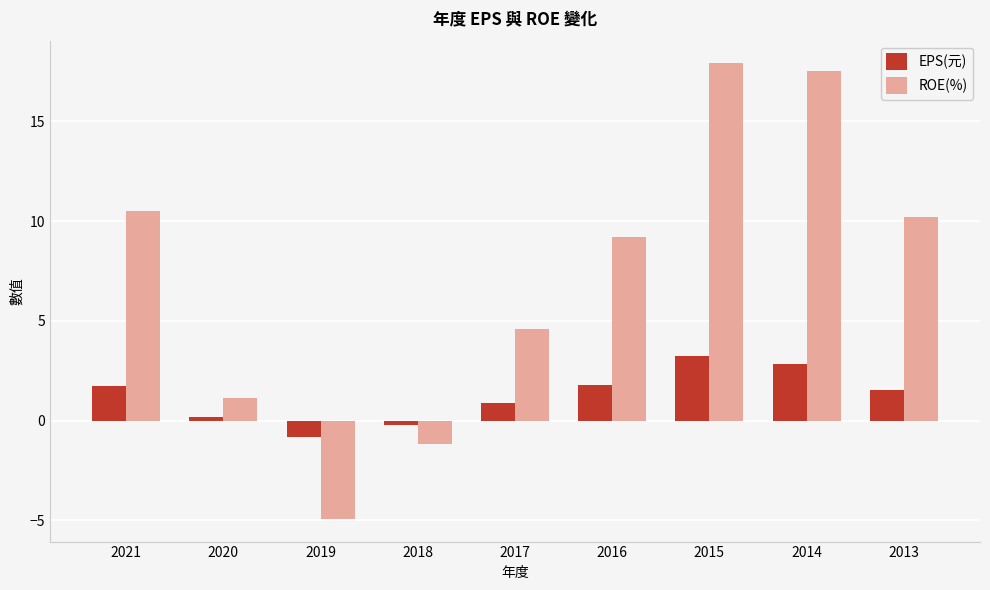

True or false: EPS(元) has a value of 0.6 at 2021.

False